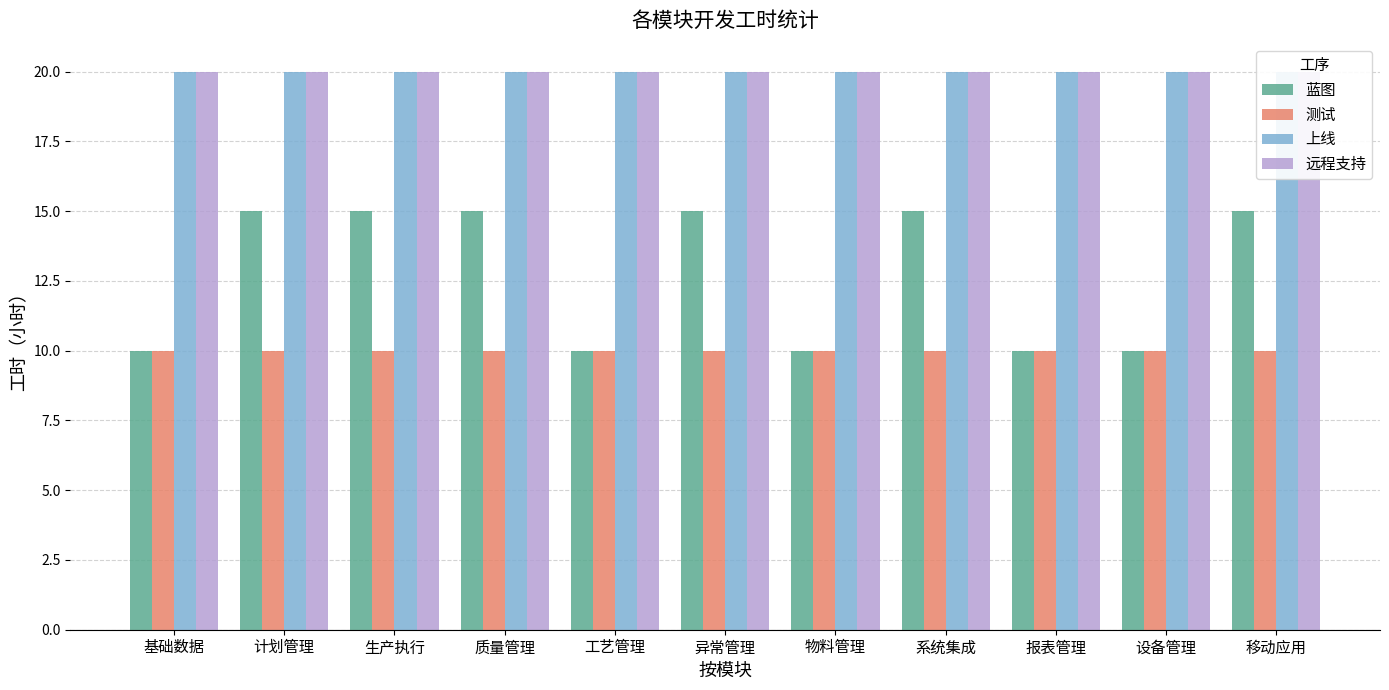

Which has a higher value, 计划管理 or 设备管理?

计划管理